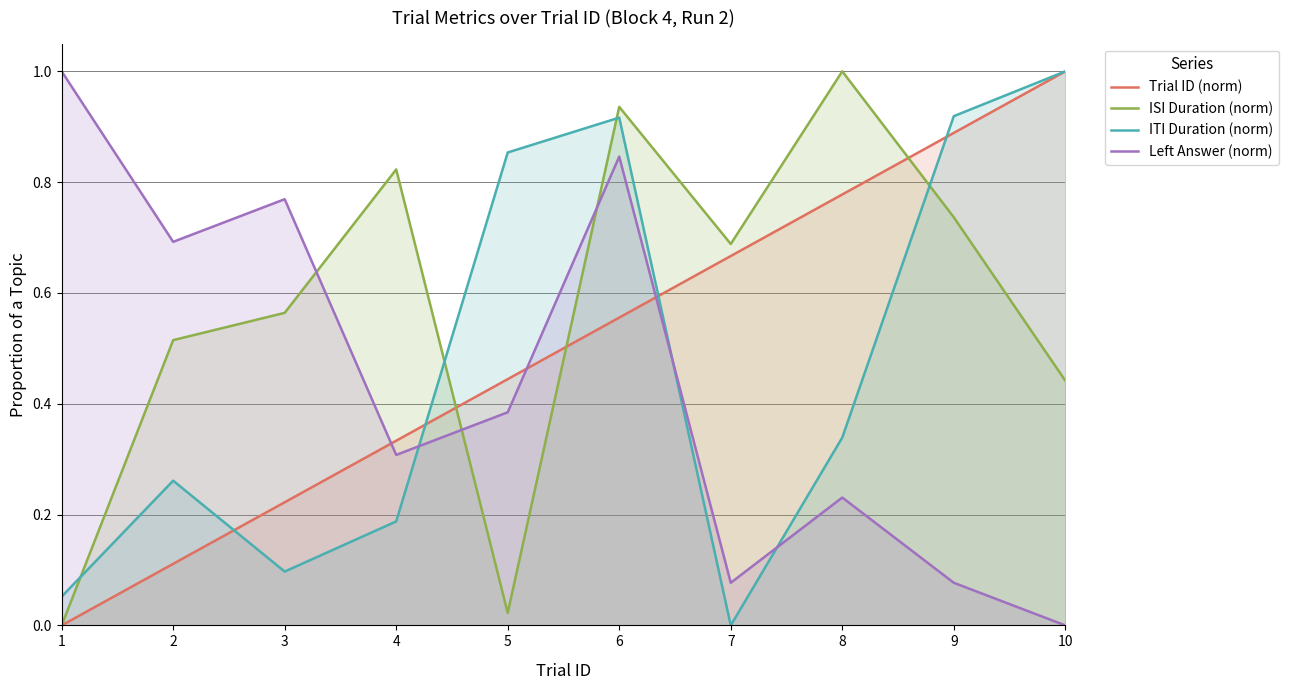

Is the value of ITI Duration (norm) at 3 greater than the value of ISI Duration (norm) at 7?

No